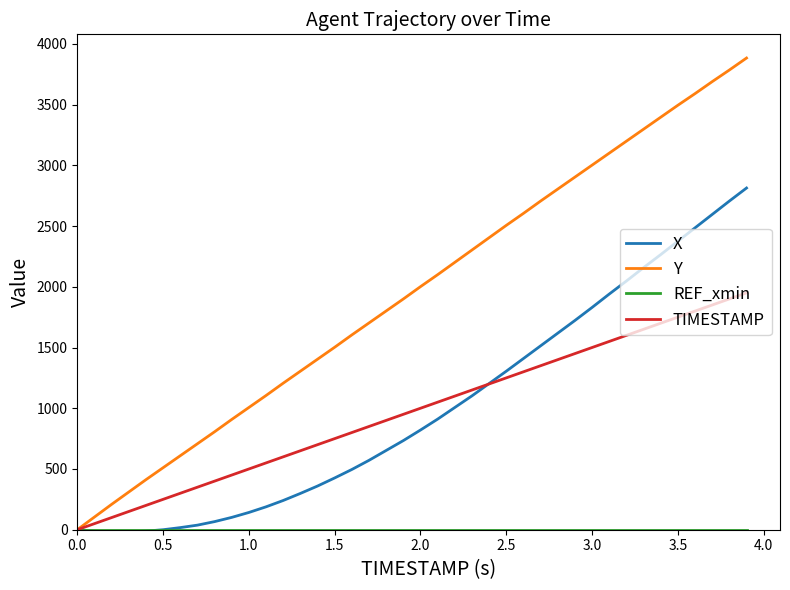

Which series has the largest total across all categories?

Y